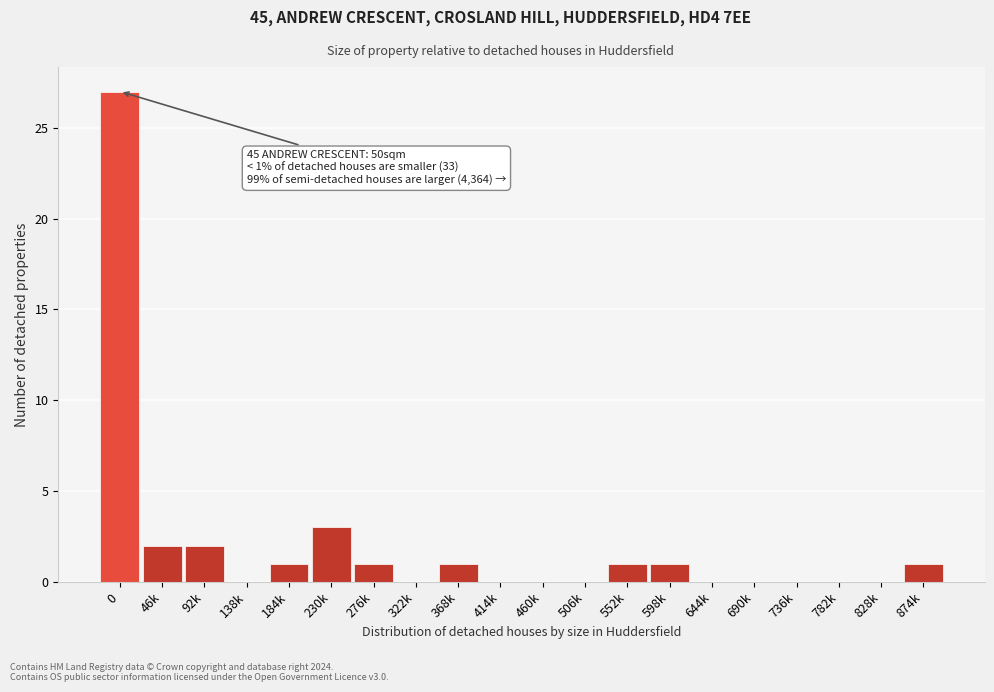

Reading left to right, extract all data points from this chart.

0=27	46k=2	92k=2	138k=0	184k=1	230k=3	276k=1	322k=0	368k=1	414k=0	460k=0	506k=0	552k=1	598k=1	644k=0	690k=0	736k=0	782k=0	828k=0	874k=1